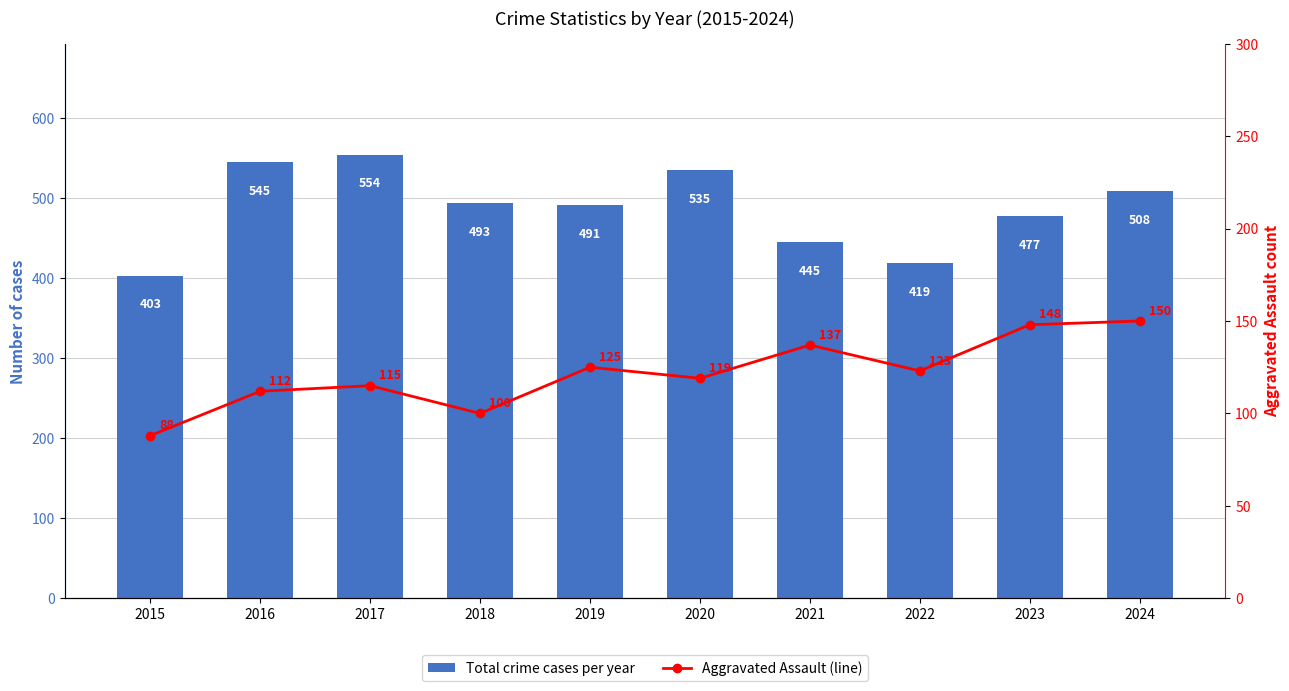

At which label is Total crime cases per year closest to 478?

2023